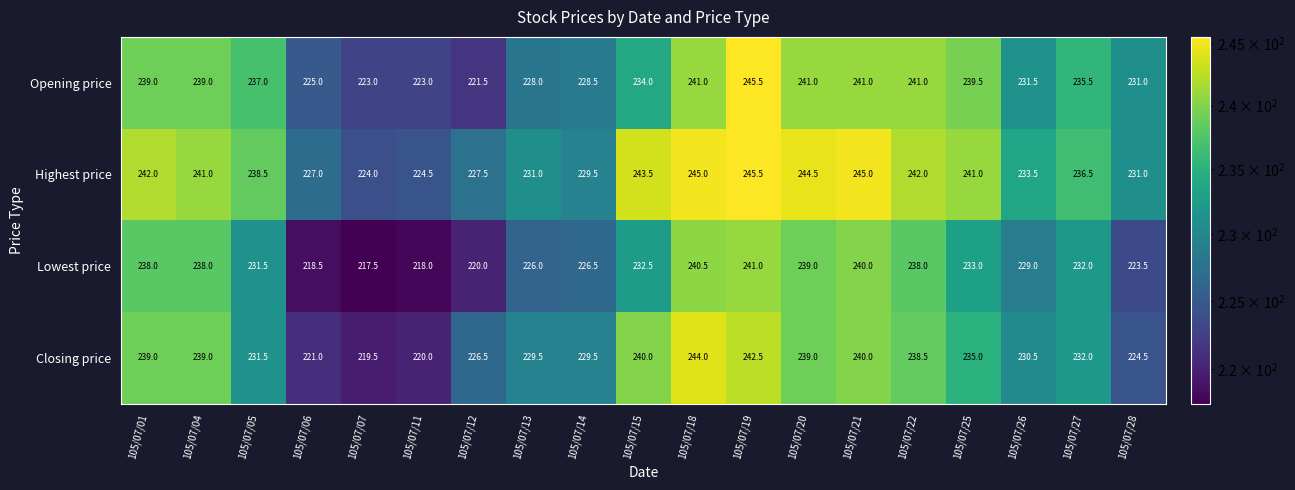

What is the difference between the maximum and minimum values in the Highest price series?

21.5